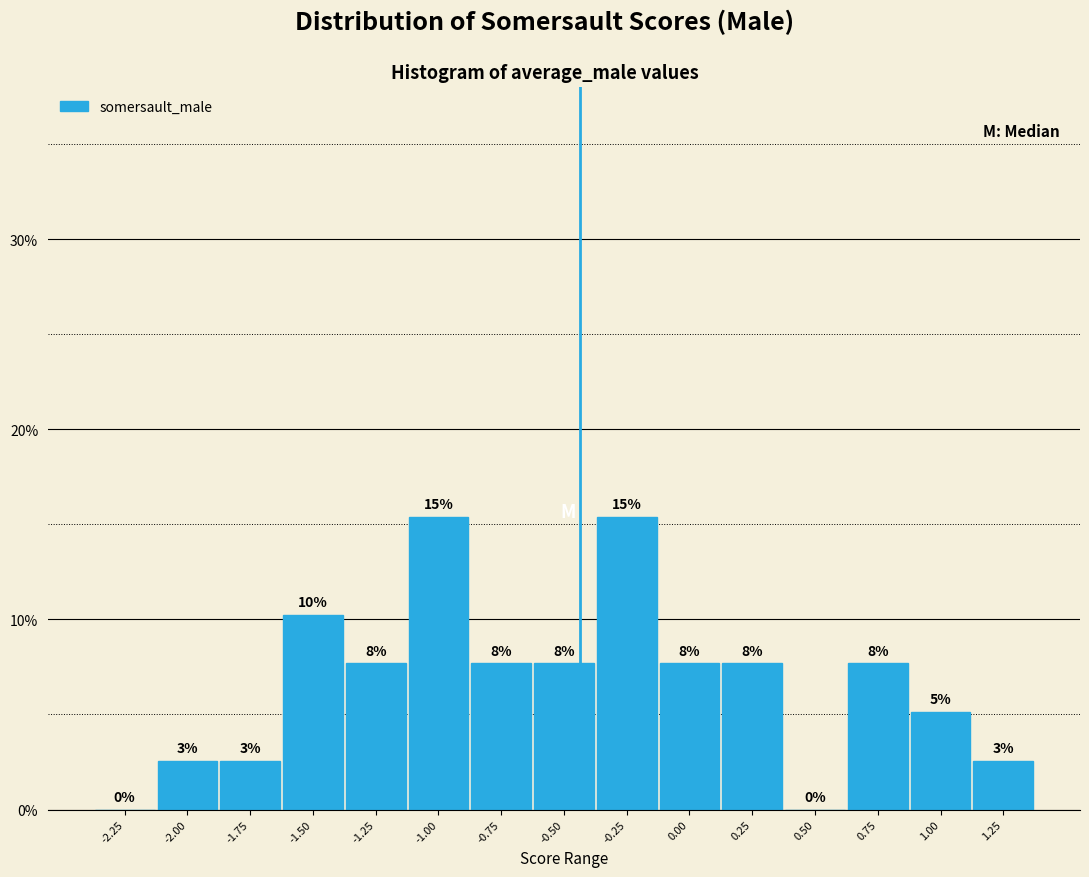

Are the bars horizontal?

No